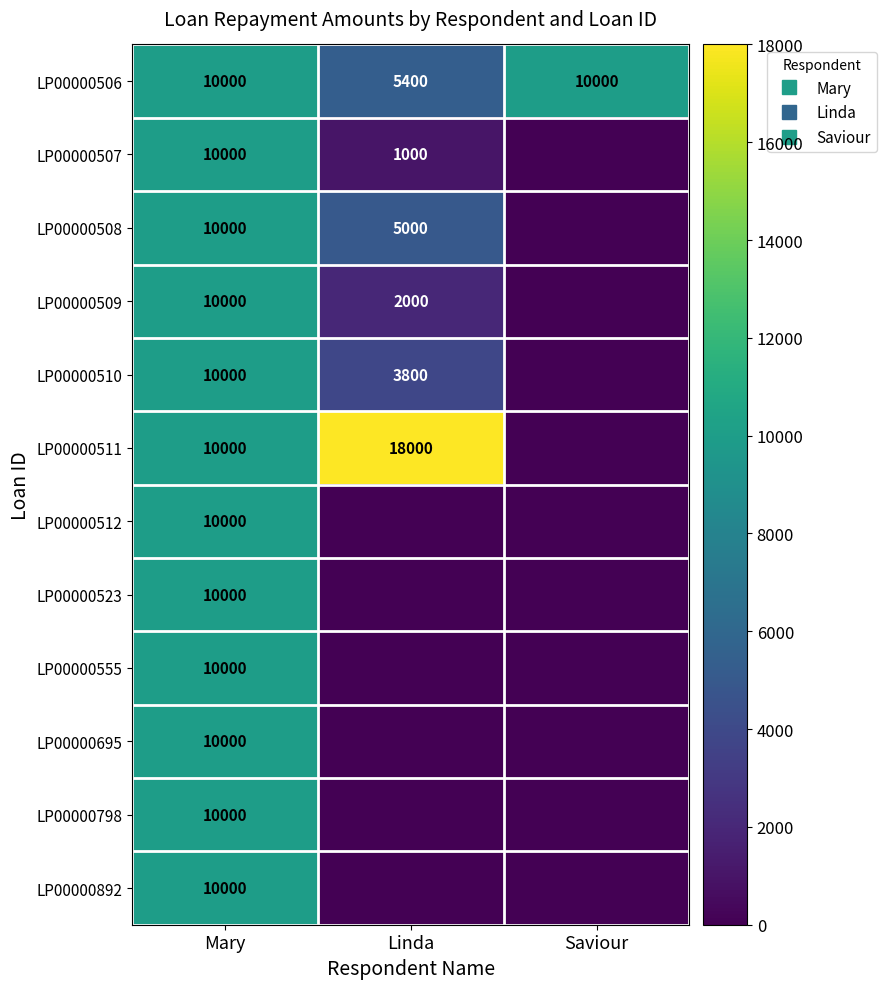

At how many categories does at least one series exceed 6873?

3